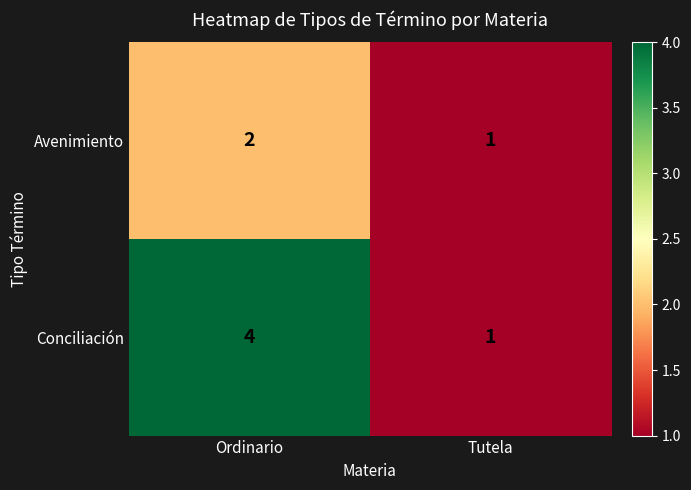

List the series in order of their overall mean, lowest first.

Avenimiento, Conciliación